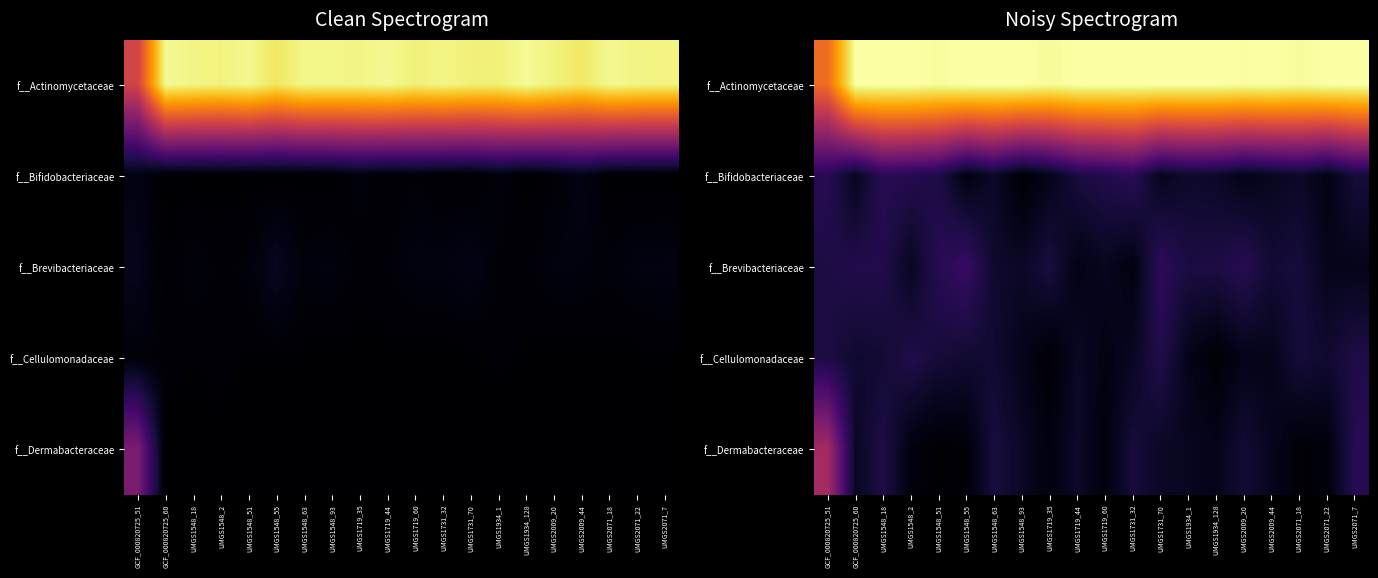

Rank the categories by f__Cellulomonadaceae value from highest to lowest.

UMGS1731_70, UMGS1548_2, UMGS2071_7, GCF_000820725_51, UMGS2071_18, UMGS1548_51, UMGS1548_18, UMGS1548_55, UMGS1548_63, UMGS2071_22, GCF_000820725_60, UMGS1719_44, UMGS1731_32, UMGS1548_93, UMGS2009_44, UMGS1934_1, UMGS2009_20, UMGS1719_60, UMGS1934_128, UMGS1719_35